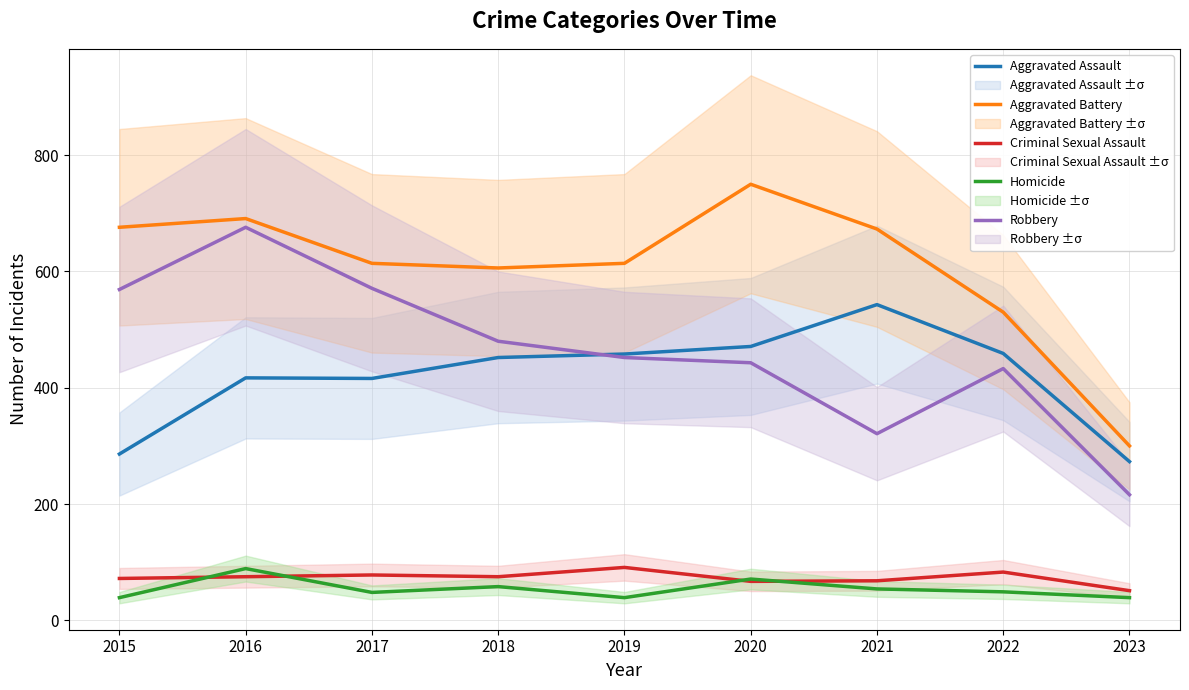

At which label is Criminal Sexual Assault closest to 71?

2015